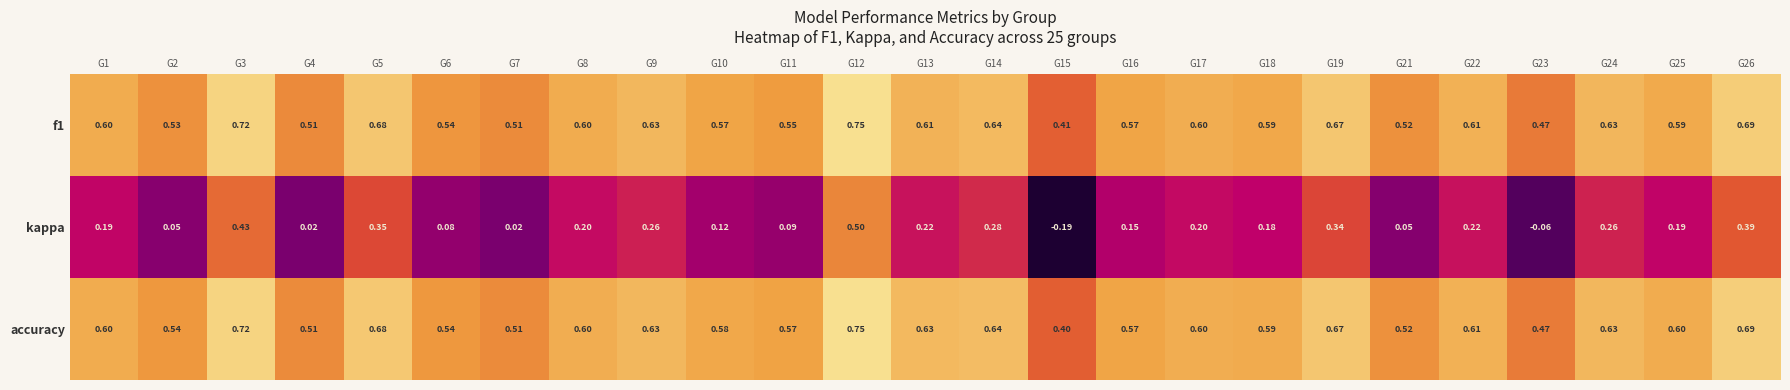

Which series has the widest spread of values?

kappa